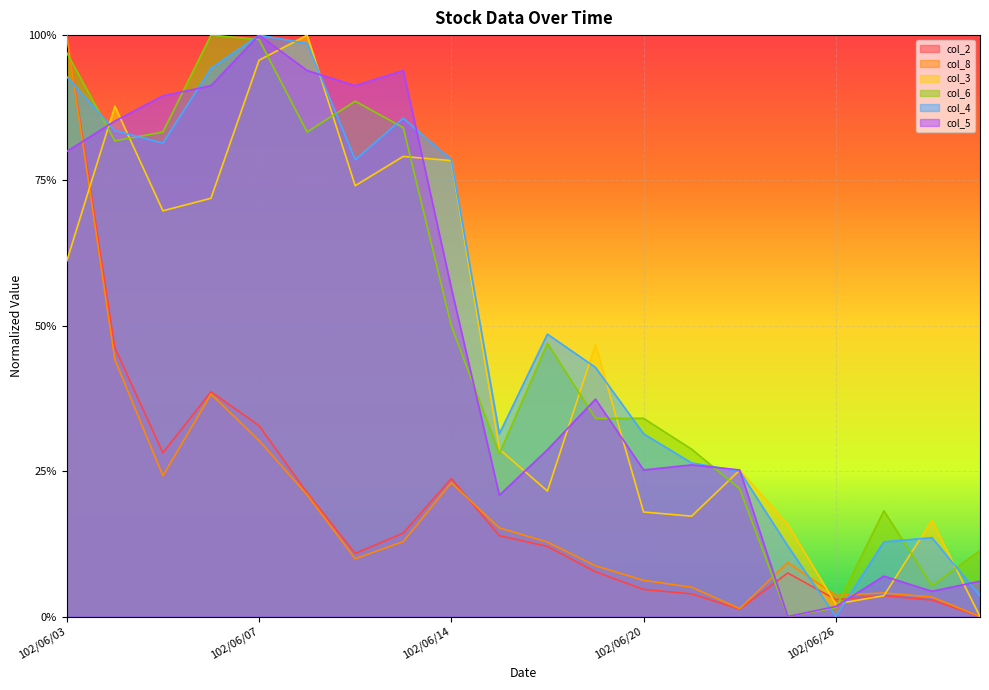

Between 102/06/03 and 102/06/20, which is larger?

102/06/03